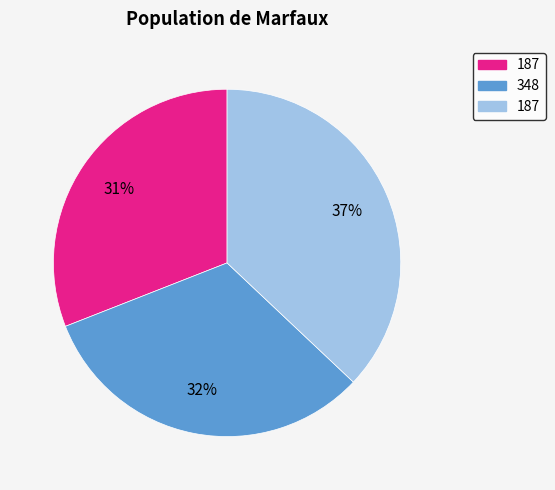

Is there any slice that represents more than half of the pie?

No